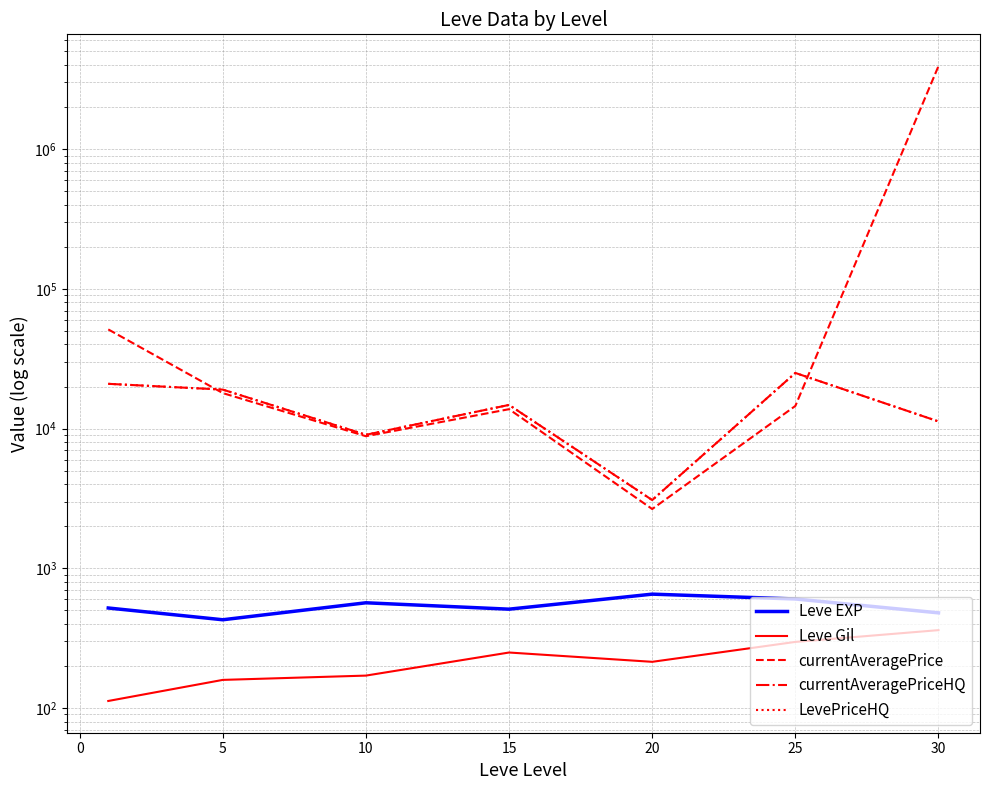

True or false: Leve EXP and LevePriceHQ cross at least once.

False